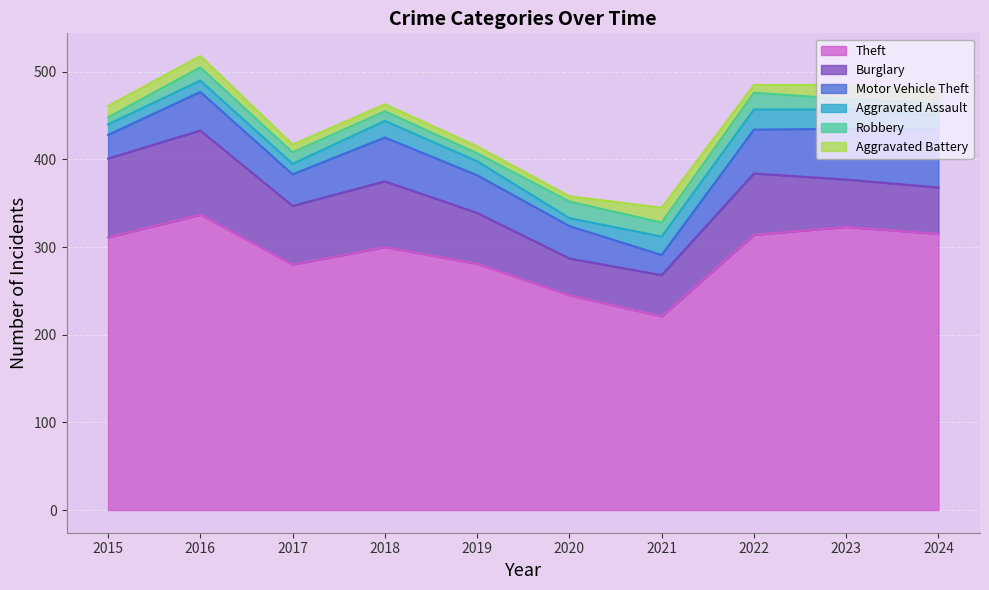

How many data points in Aggravated Battery are above 13?

3